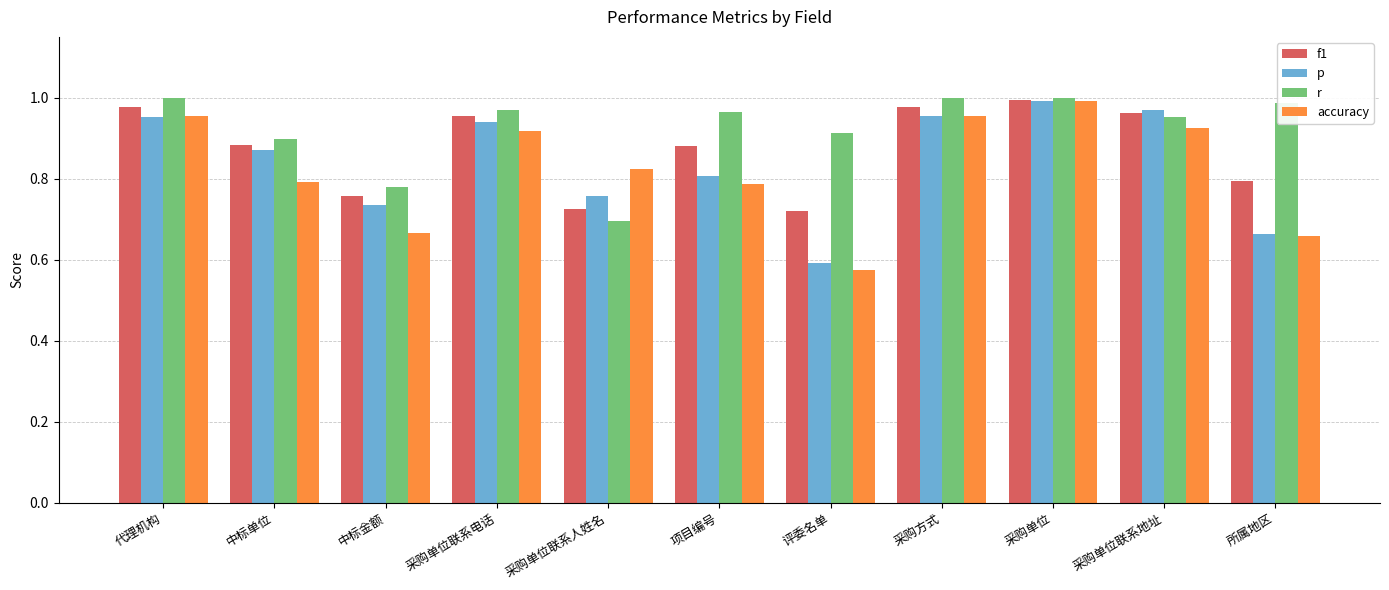

At which label is accuracy closest to 0?

评委名单